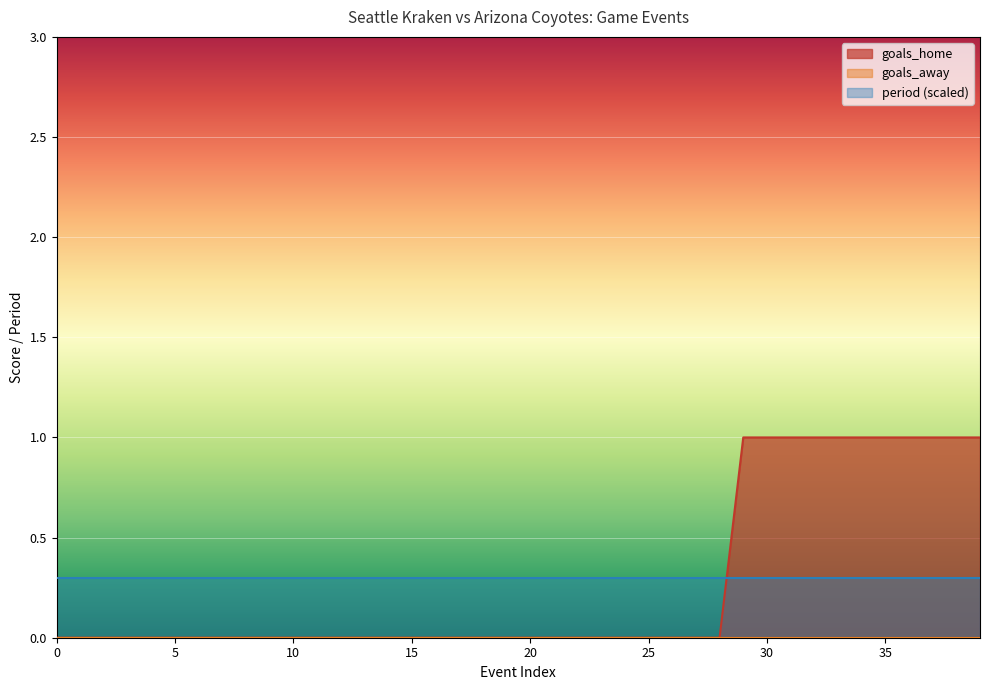

List the labels in order of goals_away value, largest first.

0, 1, 2, 3, 4, 5, 6, 7, 8, 9, 10, 11, 12, 13, 14, 15, 16, 17, 18, 19, 20, 21, 22, 23, 24, 25, 26, 27, 28, 29, 30, 31, 32, 33, 34, 35, 36, 37, 38, 39